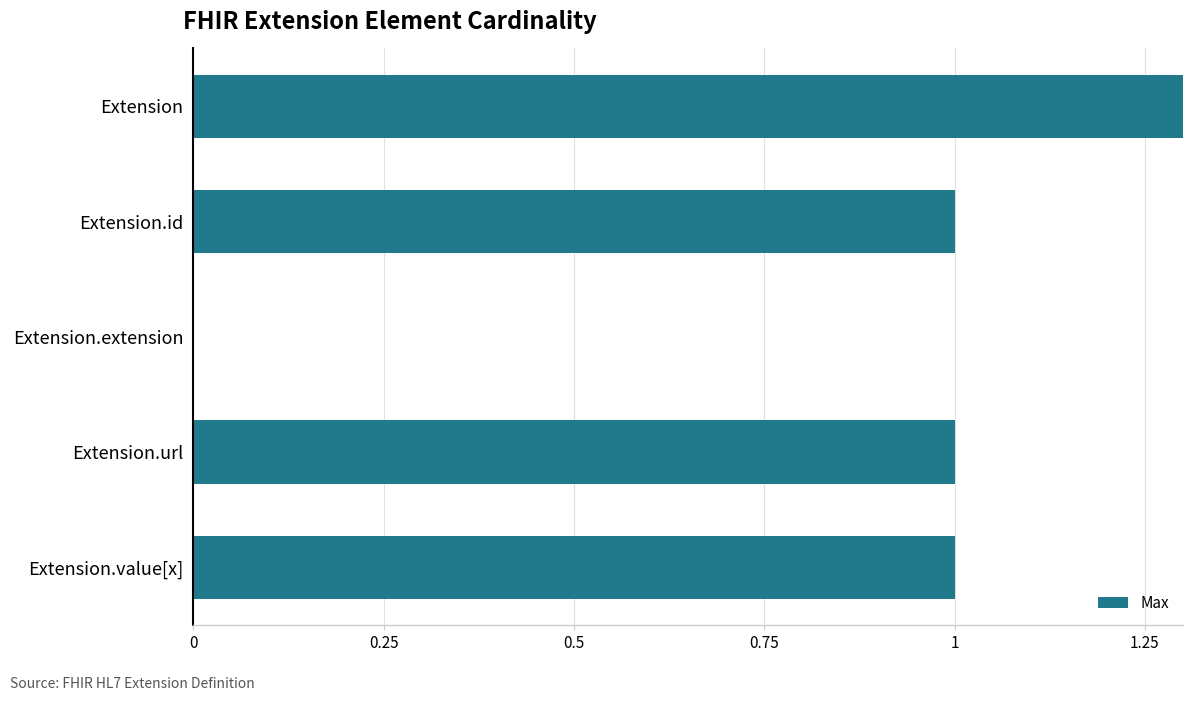

How many values are below 1?

1